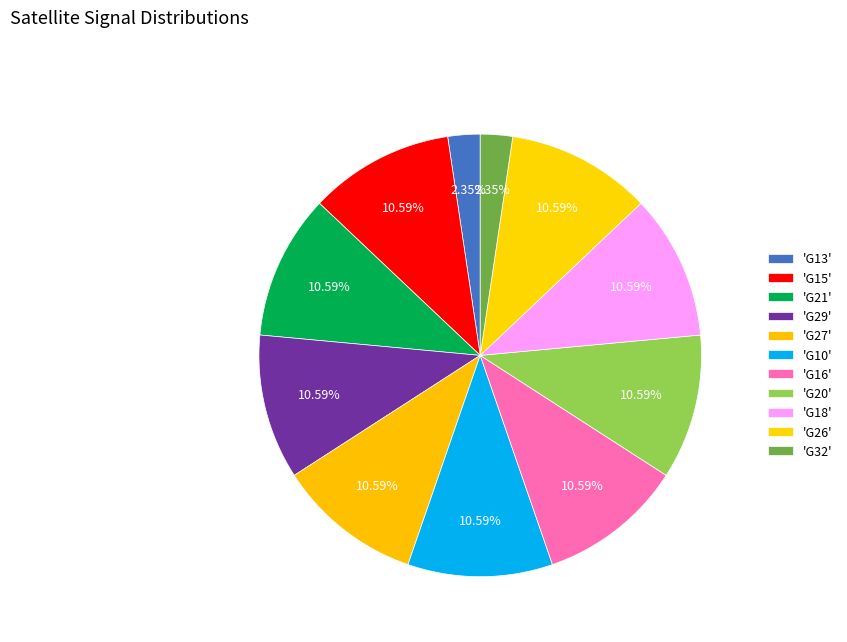

Which slice is the largest?

G15